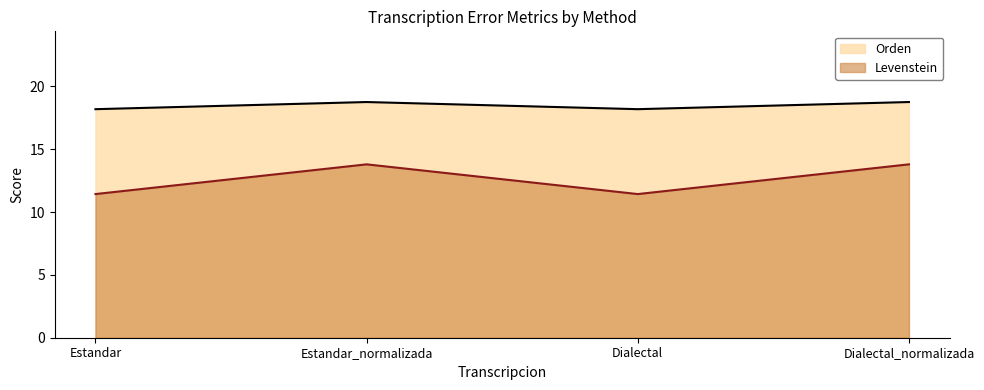

What is the label of the 1st point from the right?

Dialectal_normalizada